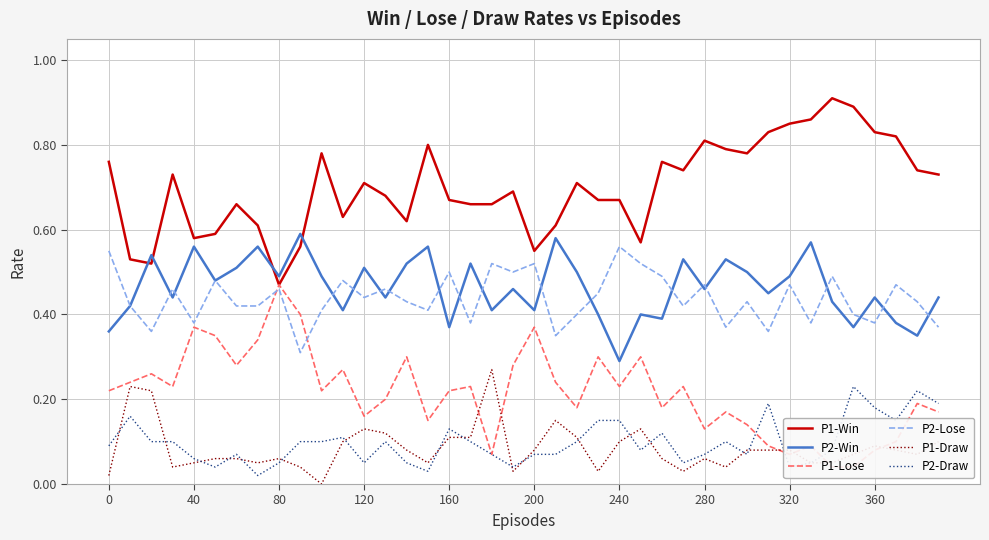

Which series has the largest total across all categories?

P1-Win